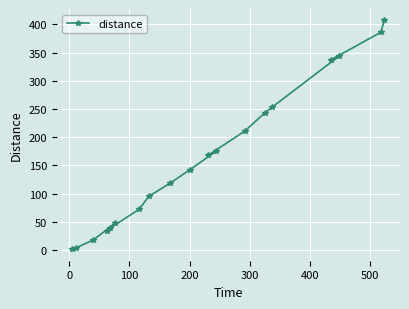

What is the greatest value displayed?

407.0